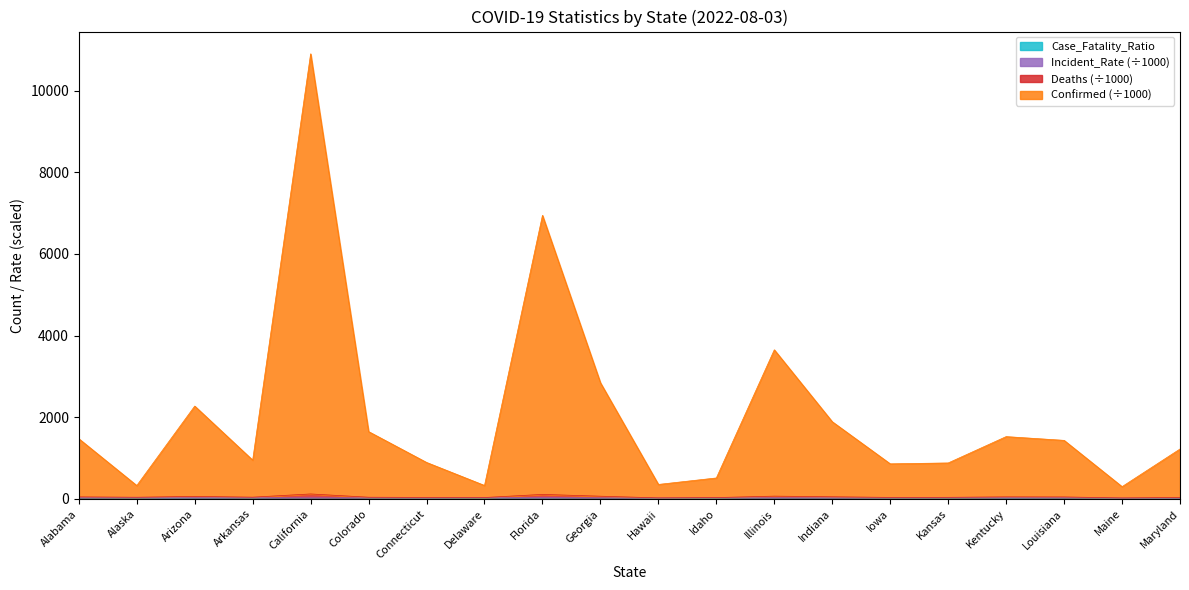

The Deaths series shows 20.9 at Connecticut. True or false?

False